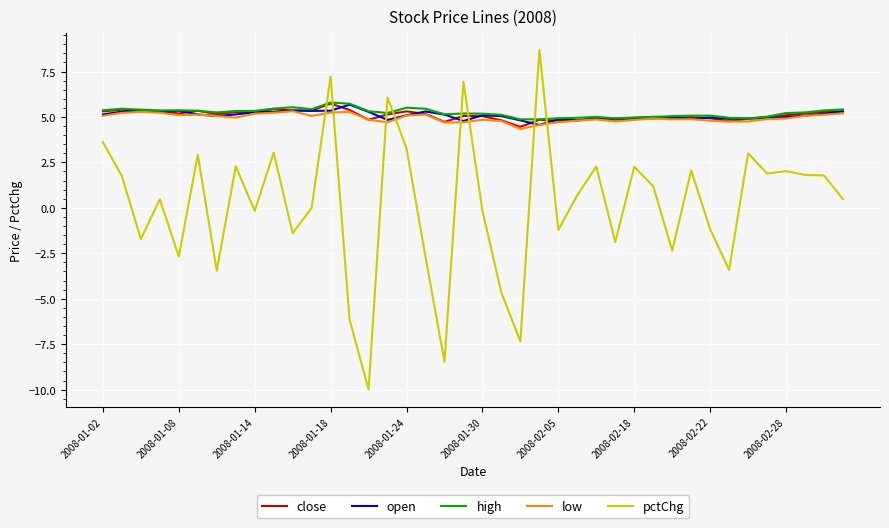

What is the lowest value of the high series?

4.9